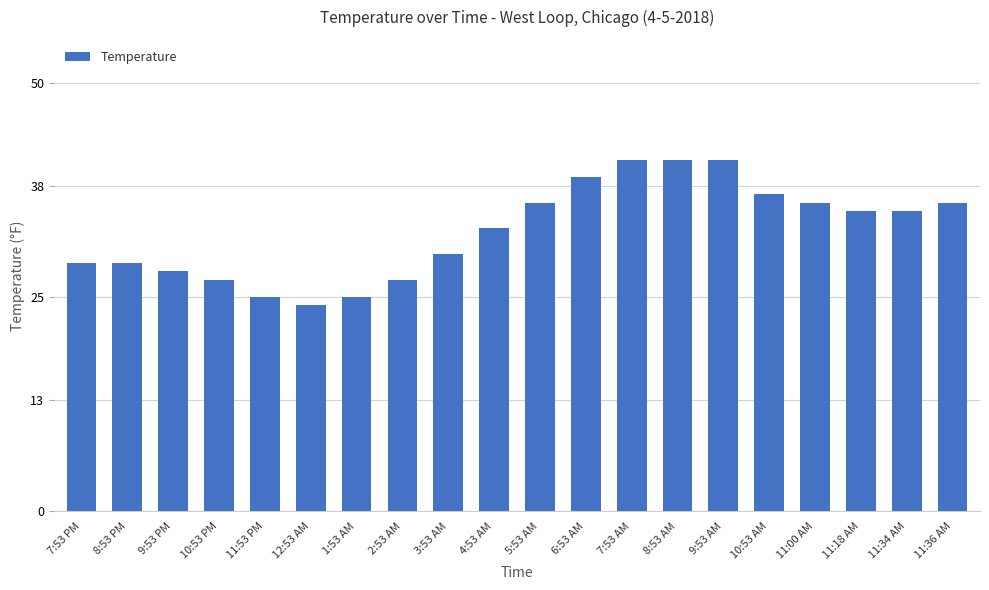

What is the label of the 14th bar from the left?

8:53 AM